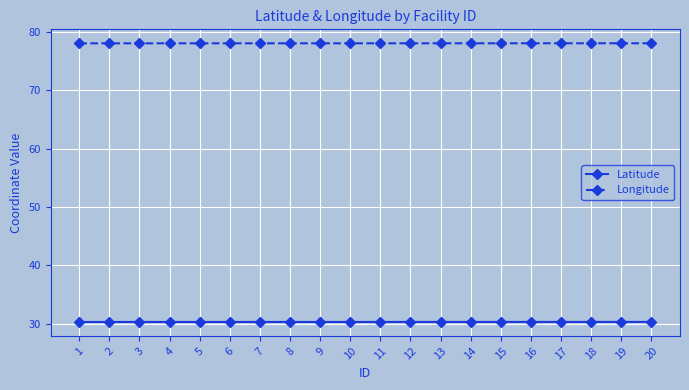

What is the approximate value of Longitude at 6?

78.0